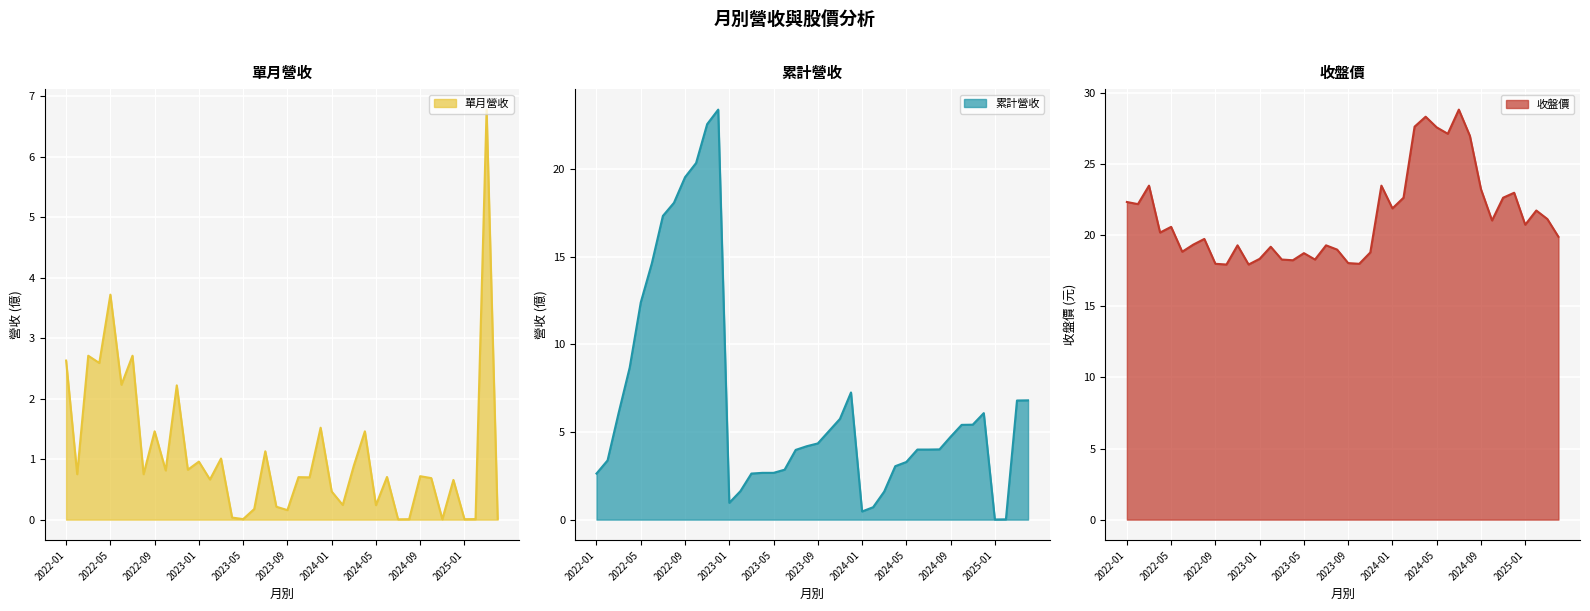

The 累計營收(億) series shows 6.8 at 2025-04. True or false?

True